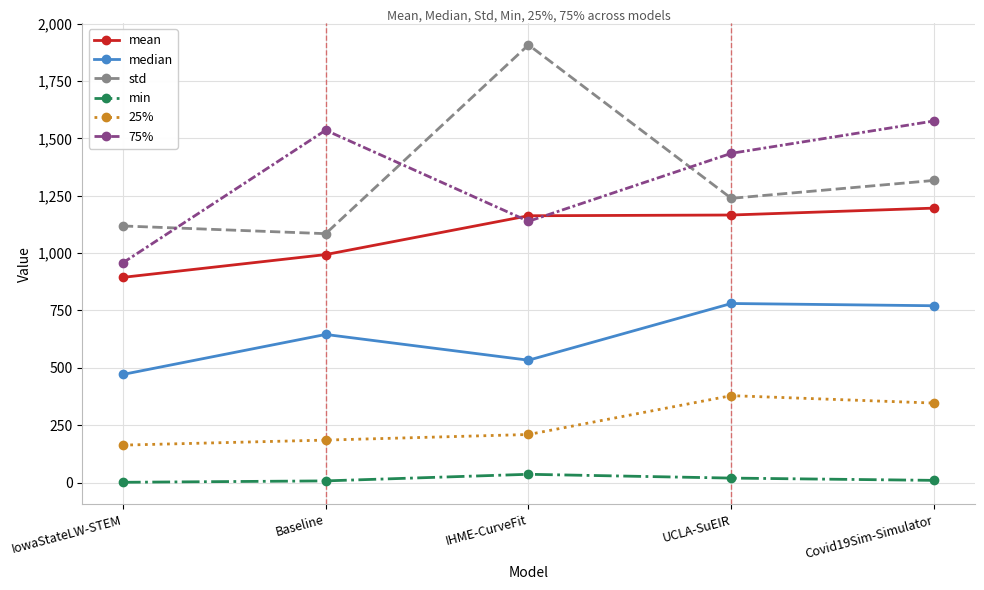

What is the greatest value displayed?

1907.3